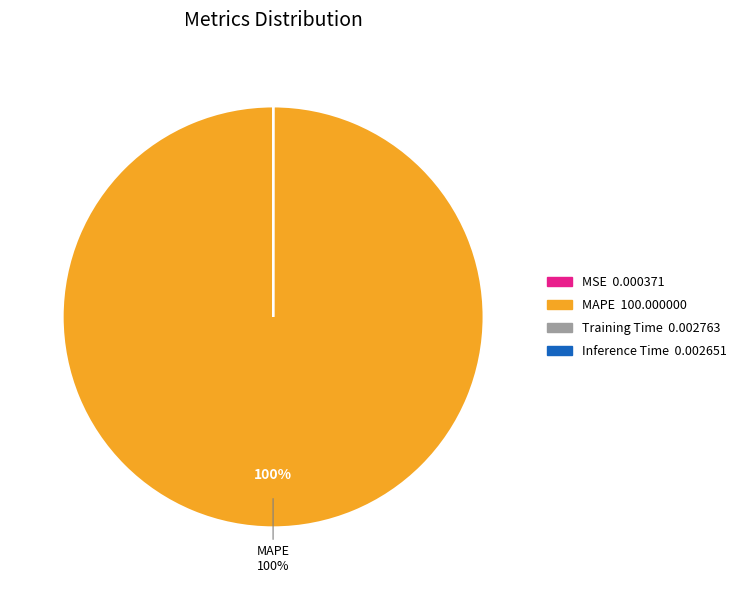

Is there a majority slice in this chart?

Yes